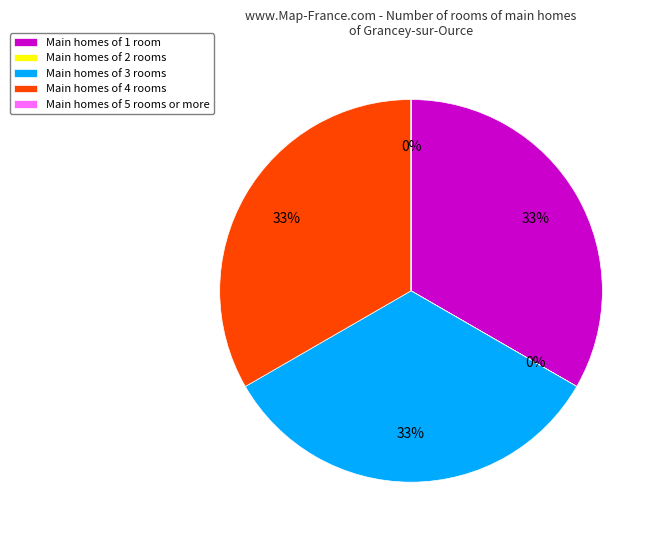

To the nearest percent, what is the difference between the largest and smallest slice percentages?

33%